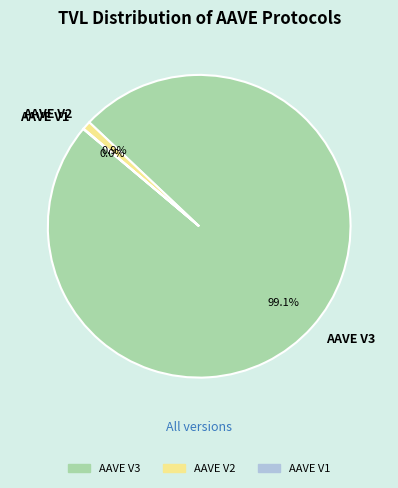

What portion of the pie excludes AAVE V3?

0.9%